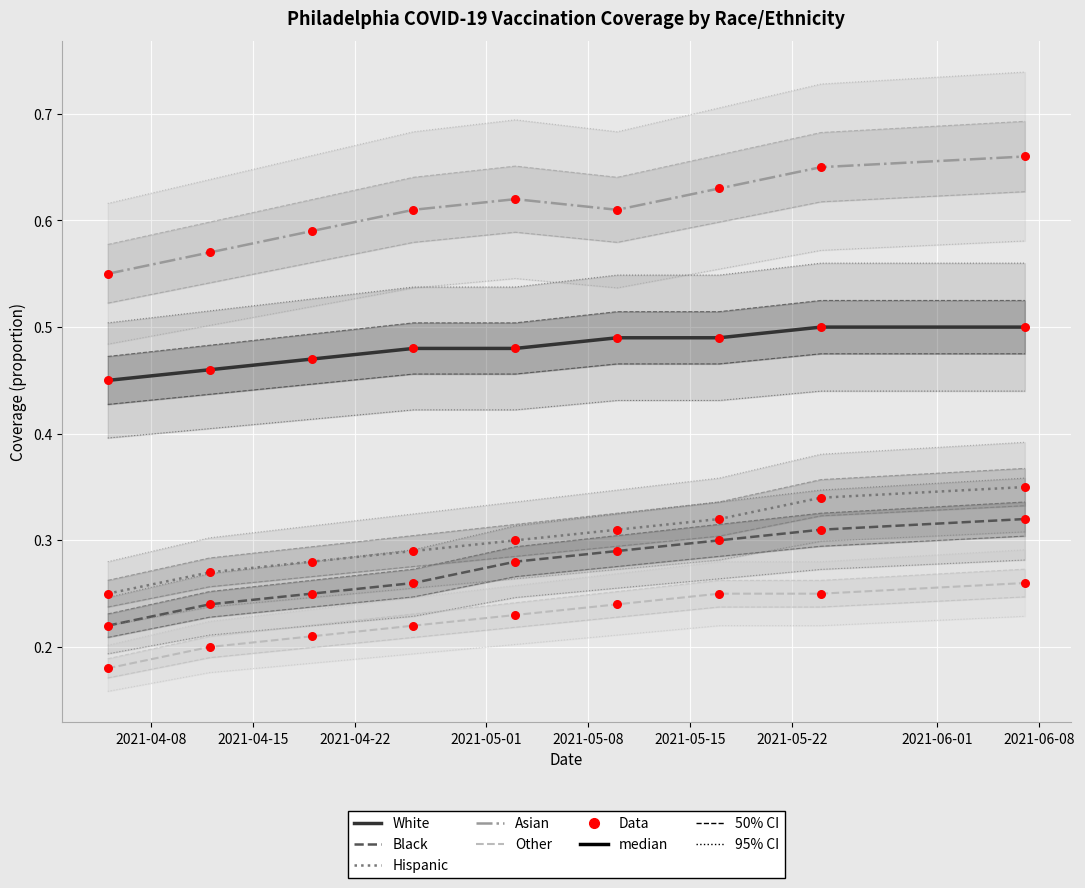

Which series contains the highest Y value?

Asian